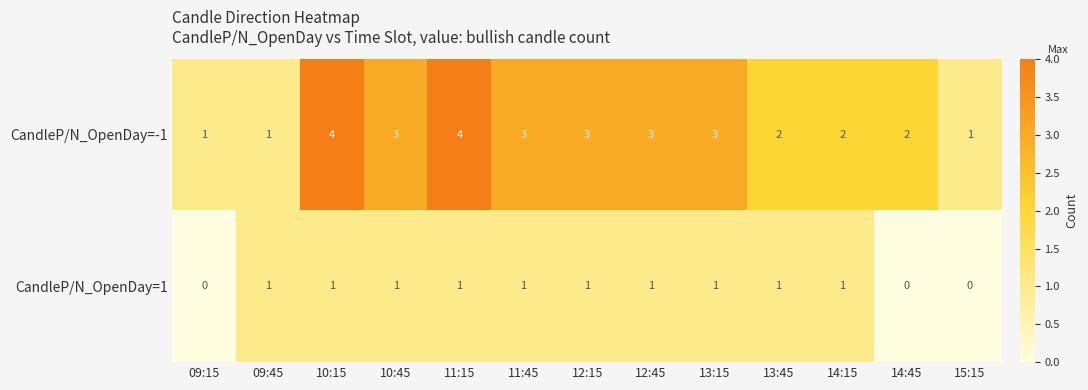

Rank the series by their average value, from lowest to highest.

CandleP/N_OpenDay=1, CandleP/N_OpenDay=-1